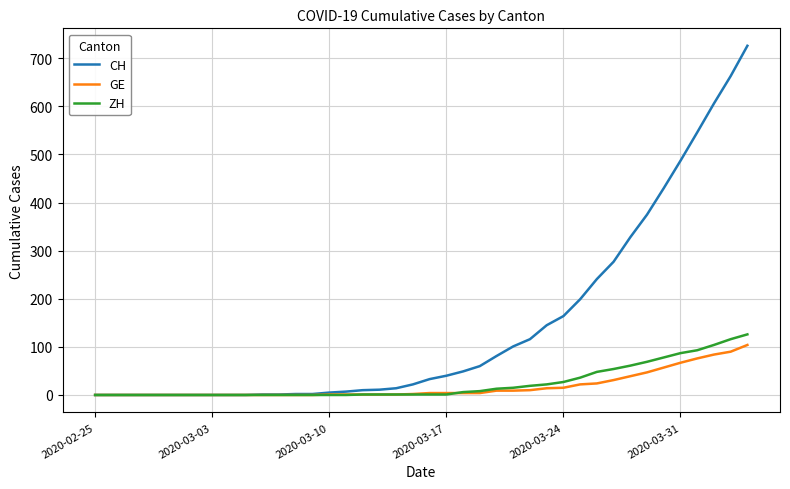

What is the maximum value shown in the chart?

726